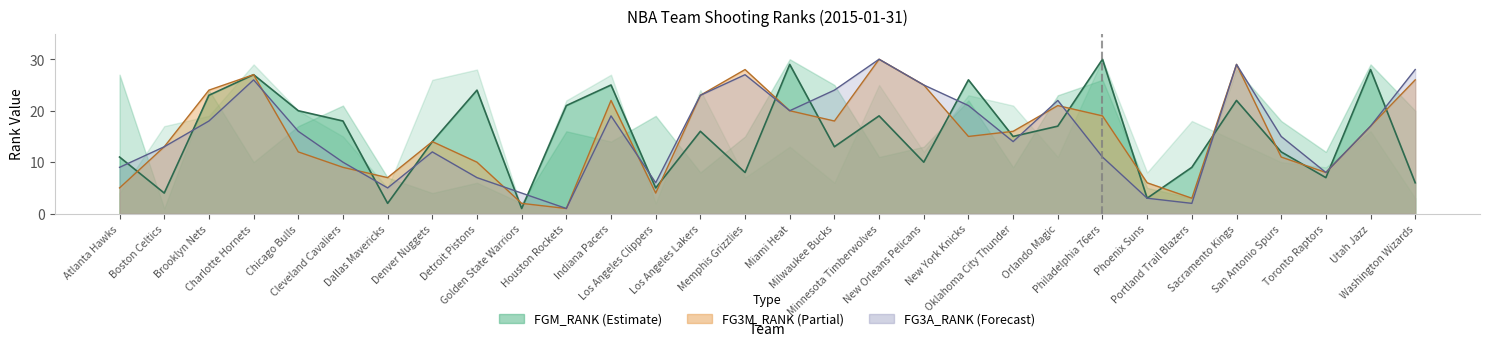

What is the difference between the maximum and second lowest values in the FG3M_RANK series?

28